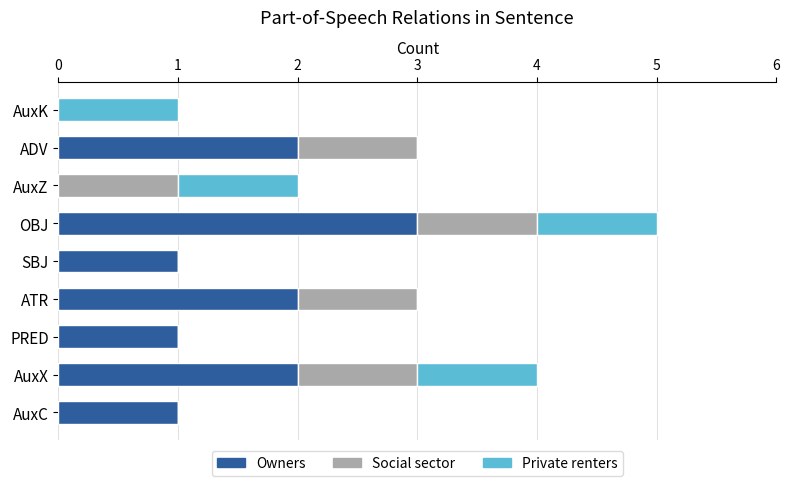

What is the sum of all Owners values?

12